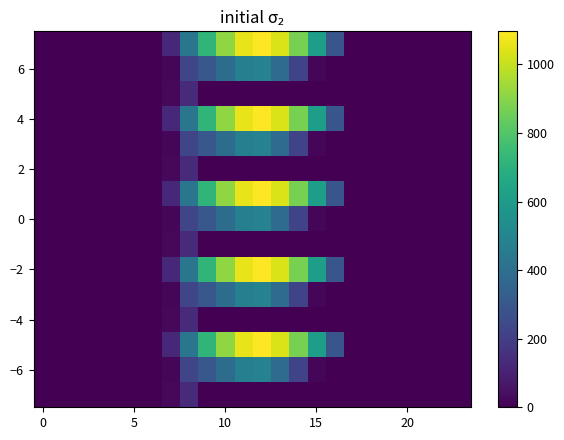

Count the number of categories in the chart.

24